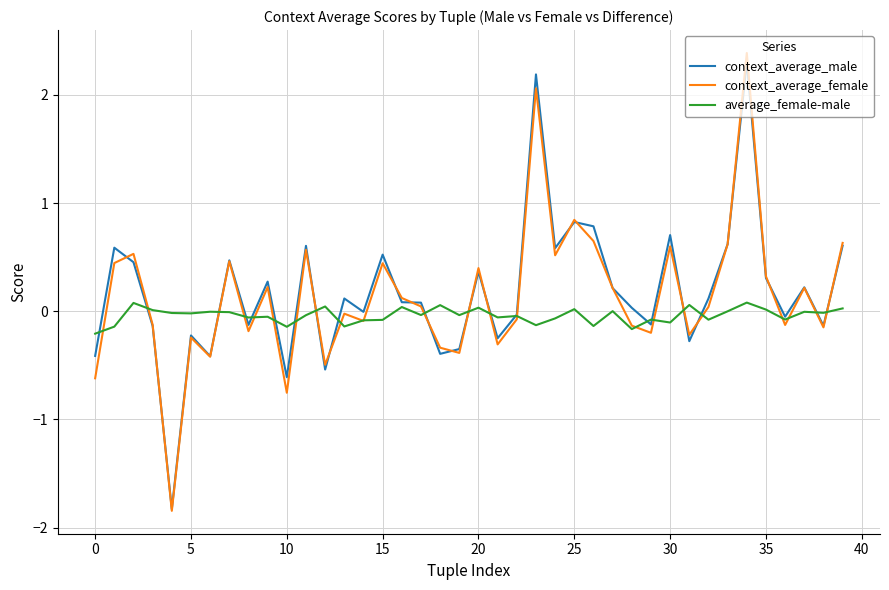

What is the difference between the maximum and second lowest values in the context_average_male series?

2.9